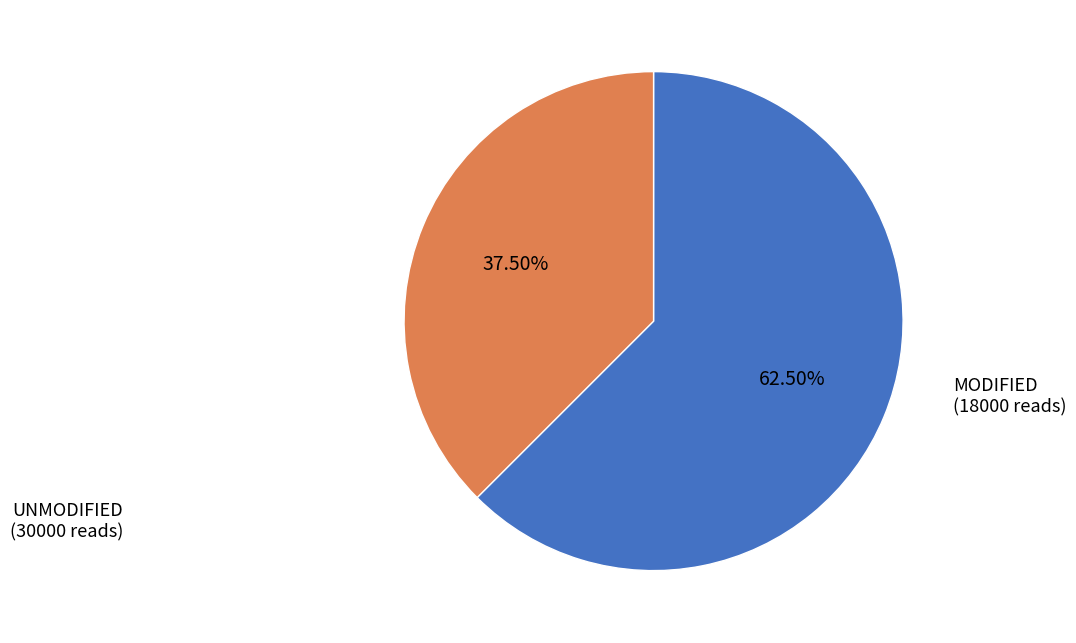

Is there a majority slice in this chart?

Yes